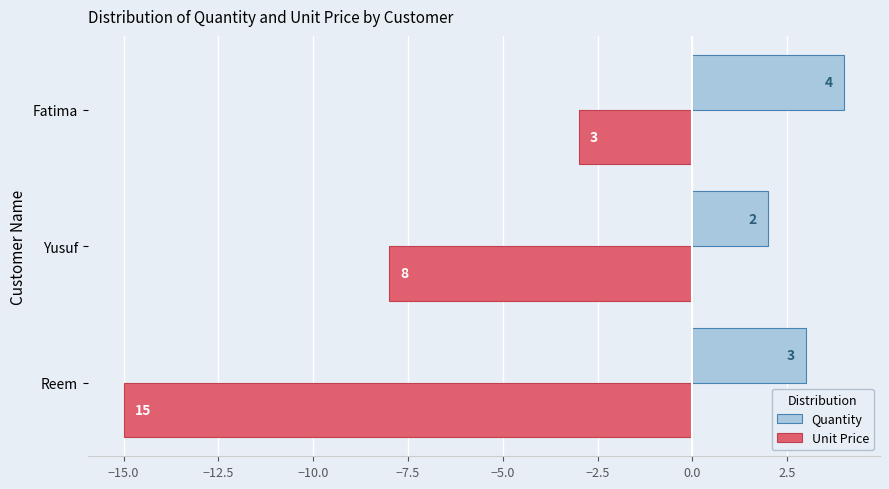

Which series has the largest total across all categories?

Quantity